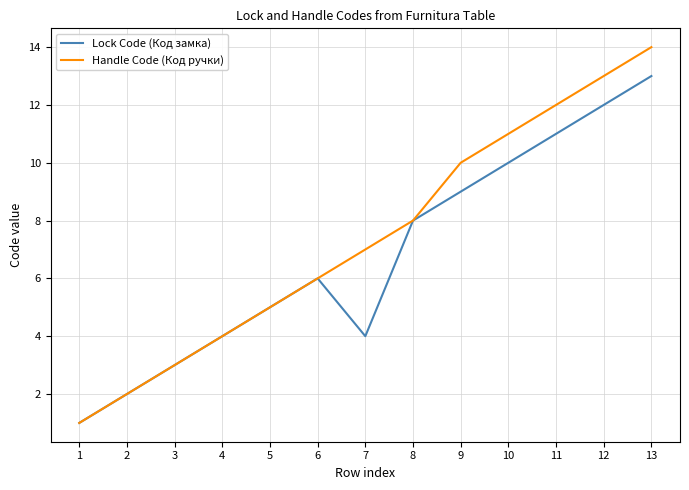

What is the lowest value of the Handle Code (Код ручки) series?

1